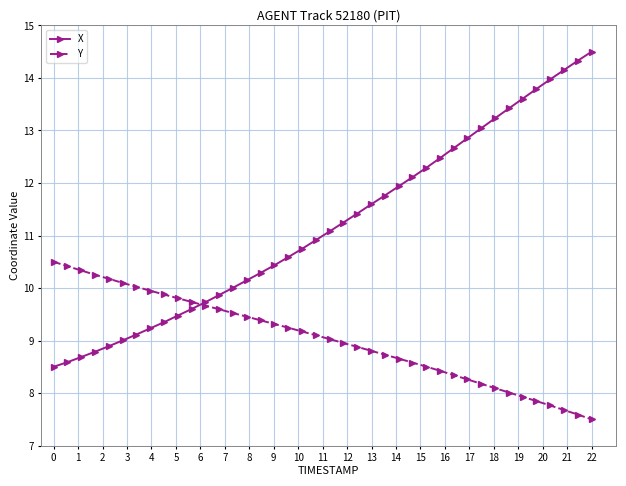

List the series in order of their overall mean, lowest first.

Y, X